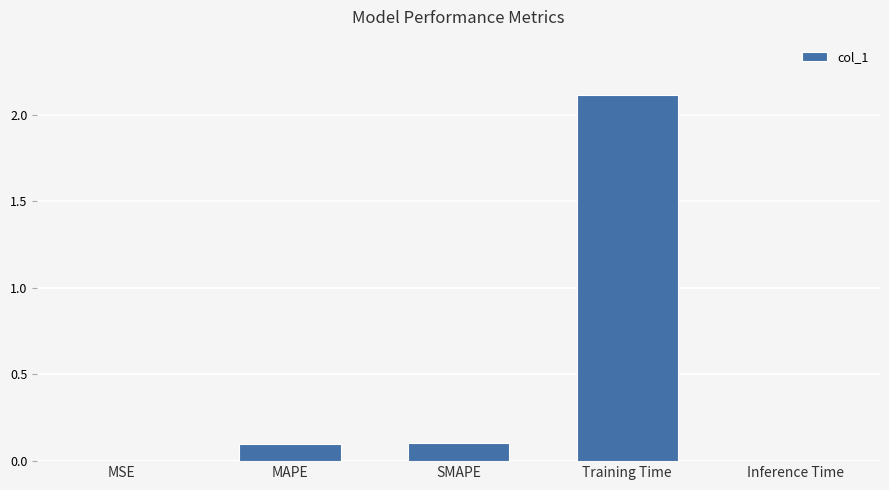

What is the sum of all values?

2.3